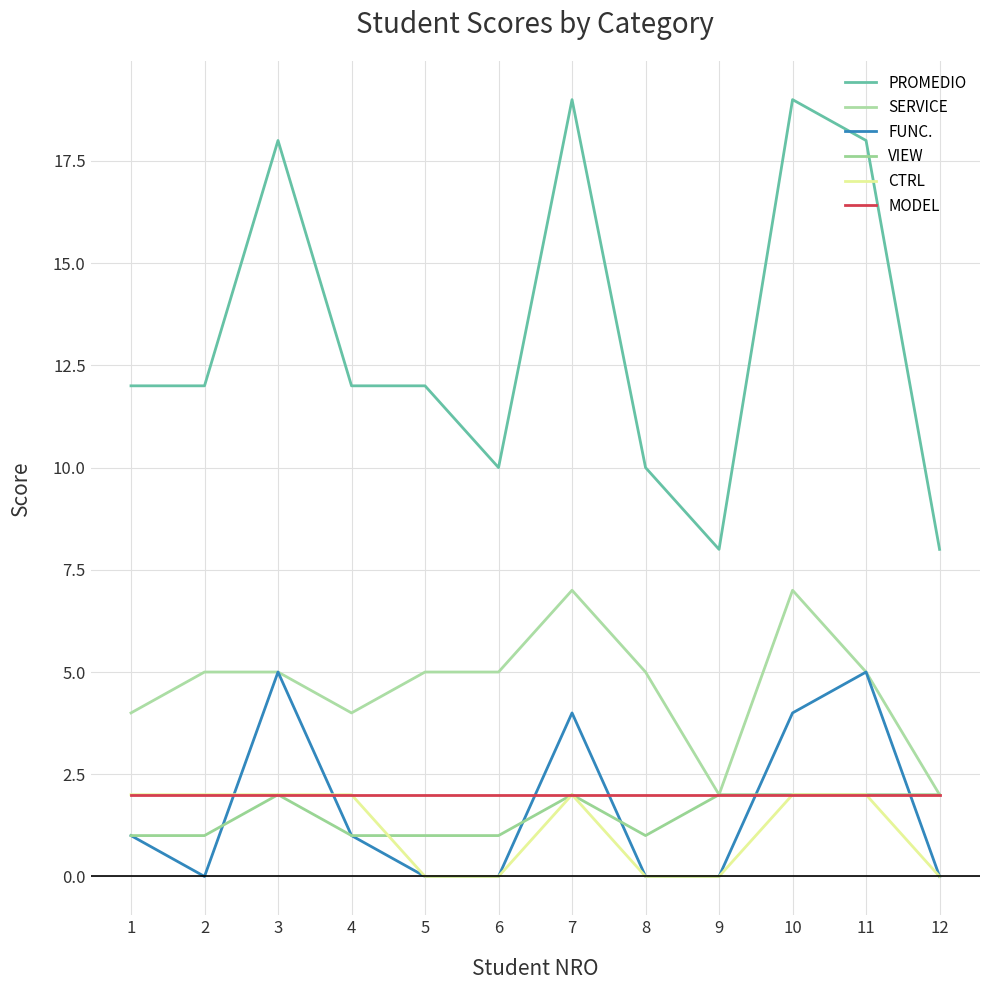

Between 9 and 11, which series saw the biggest shift?

PROMEDIO